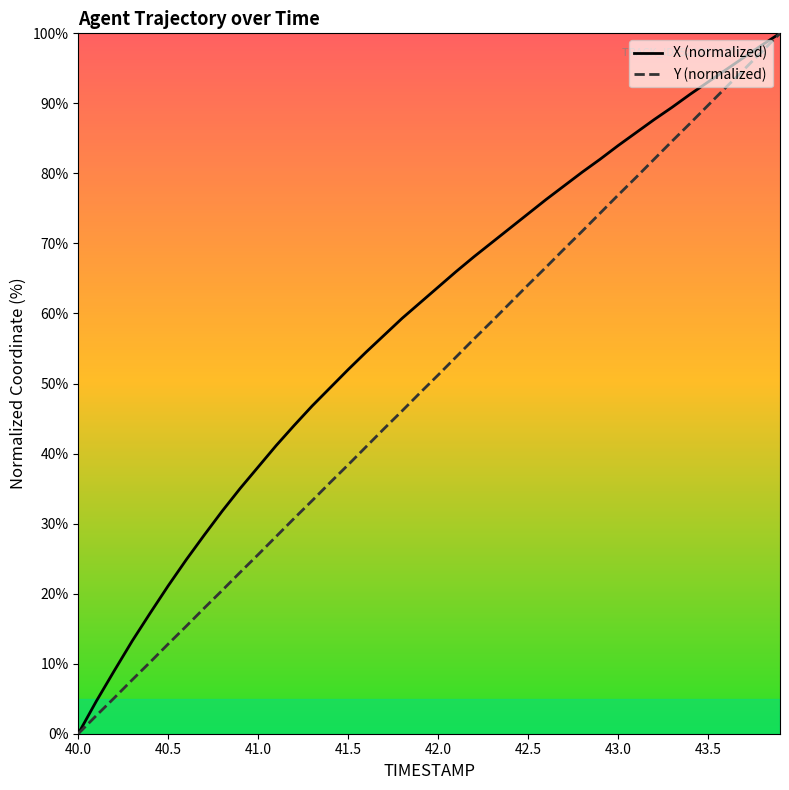

What is the difference between the maximum and second lowest values in the Y (normalized) series?

97.4